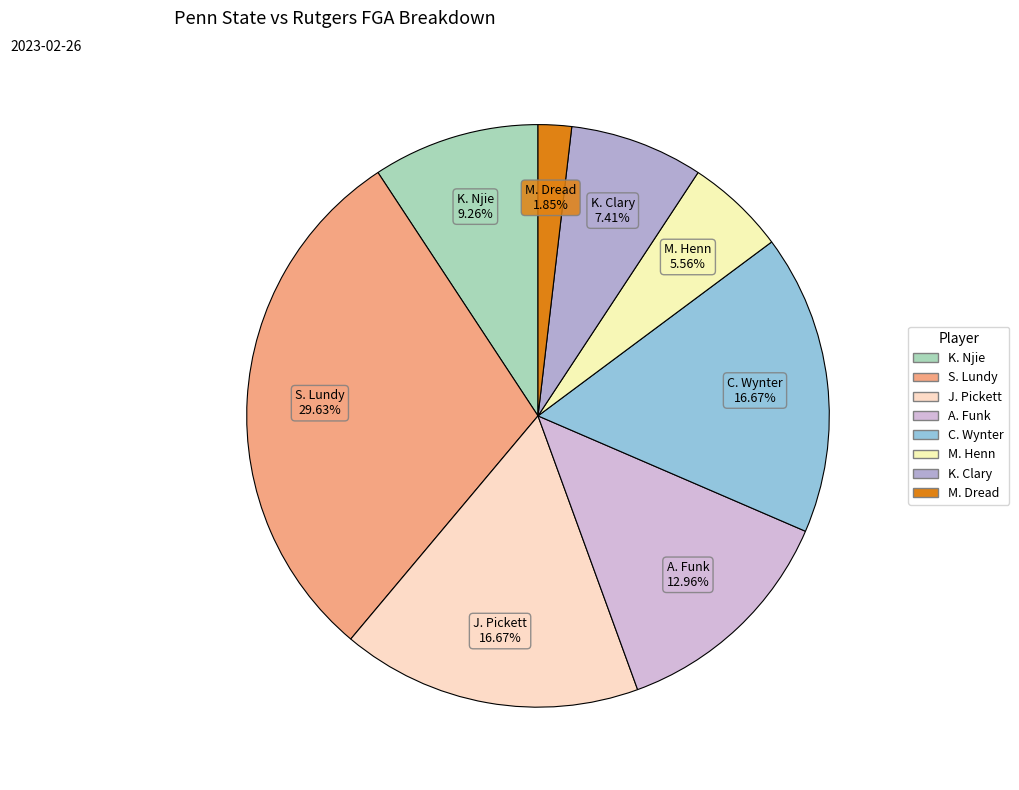

Is it true that K. Clary is 7% of the pie?

True